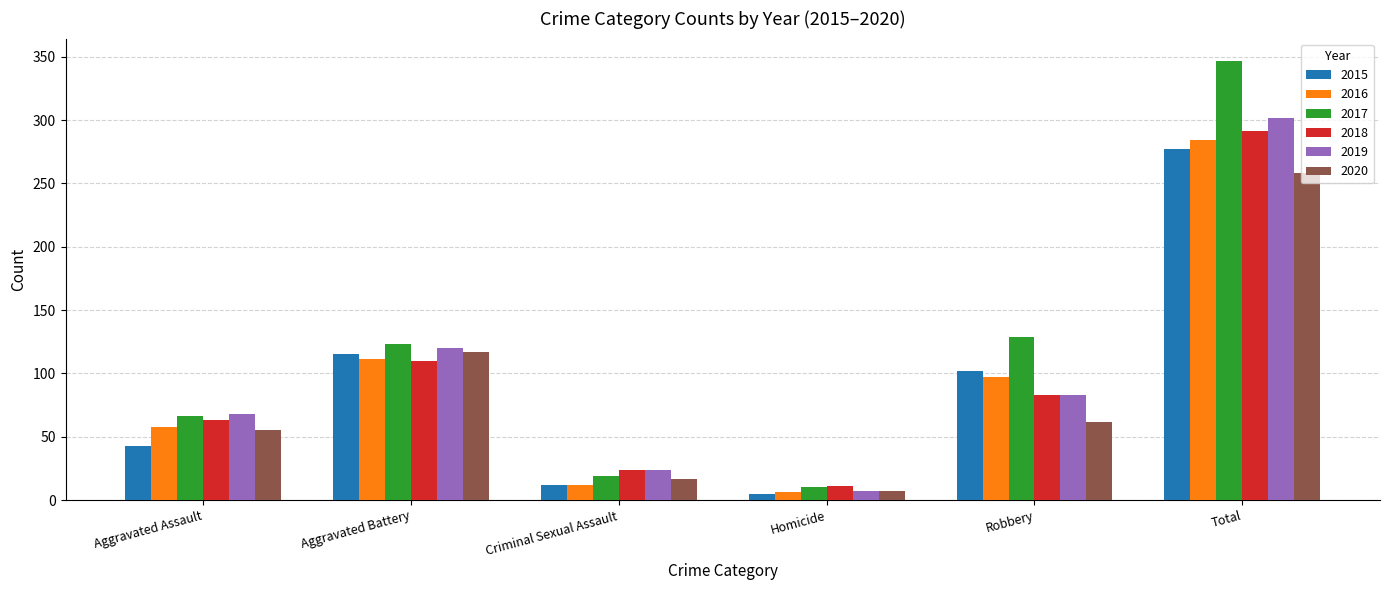

What is the smallest value displayed?

5